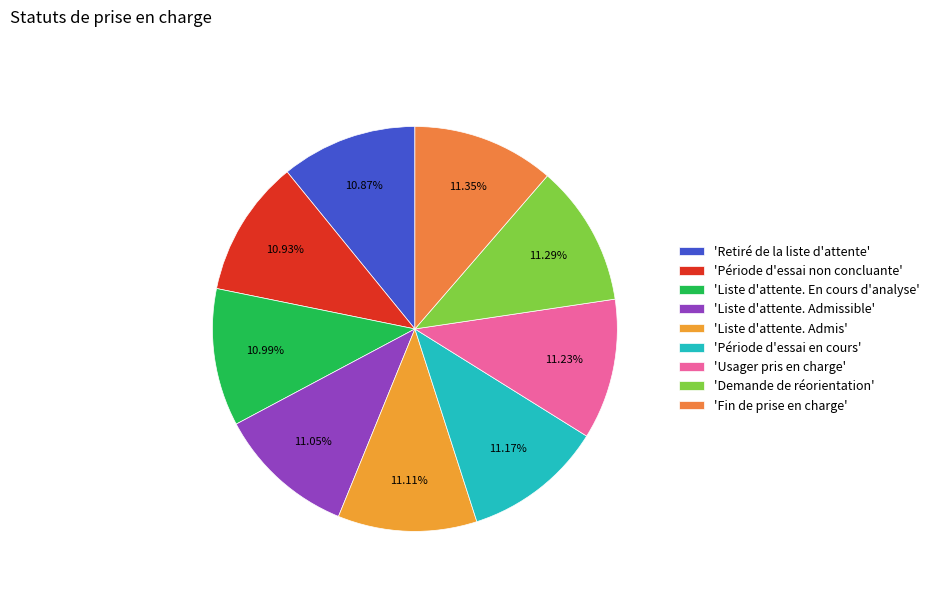

How many slices are in this pie chart?

9